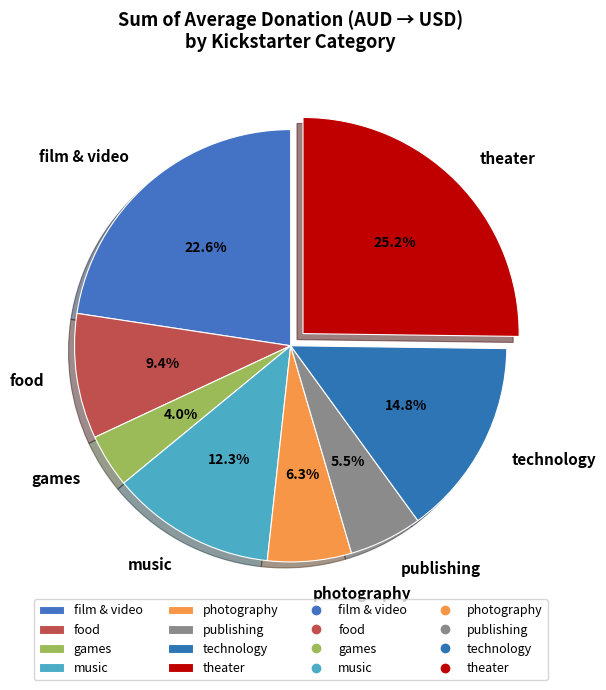

What is the smallest slice in the pie chart?

games